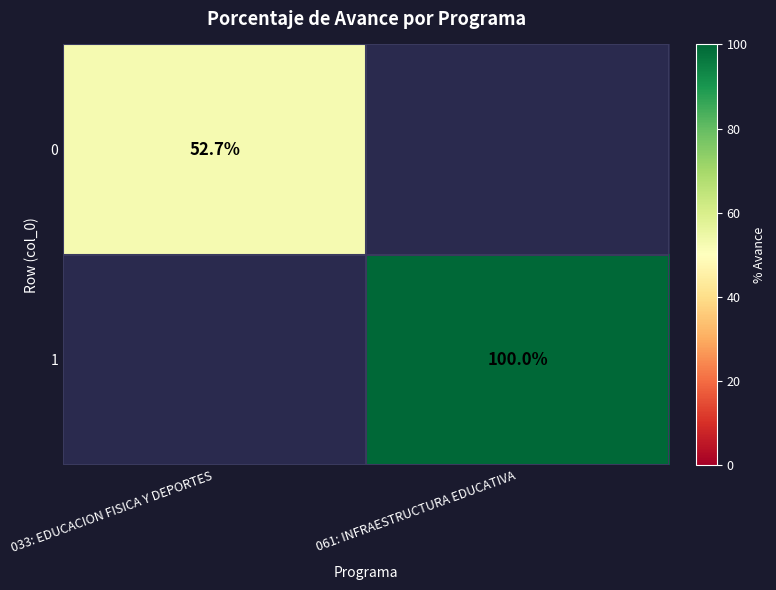

Which category has the lowest value across all series?

033: EDUCACION FISICA Y DEPORTES